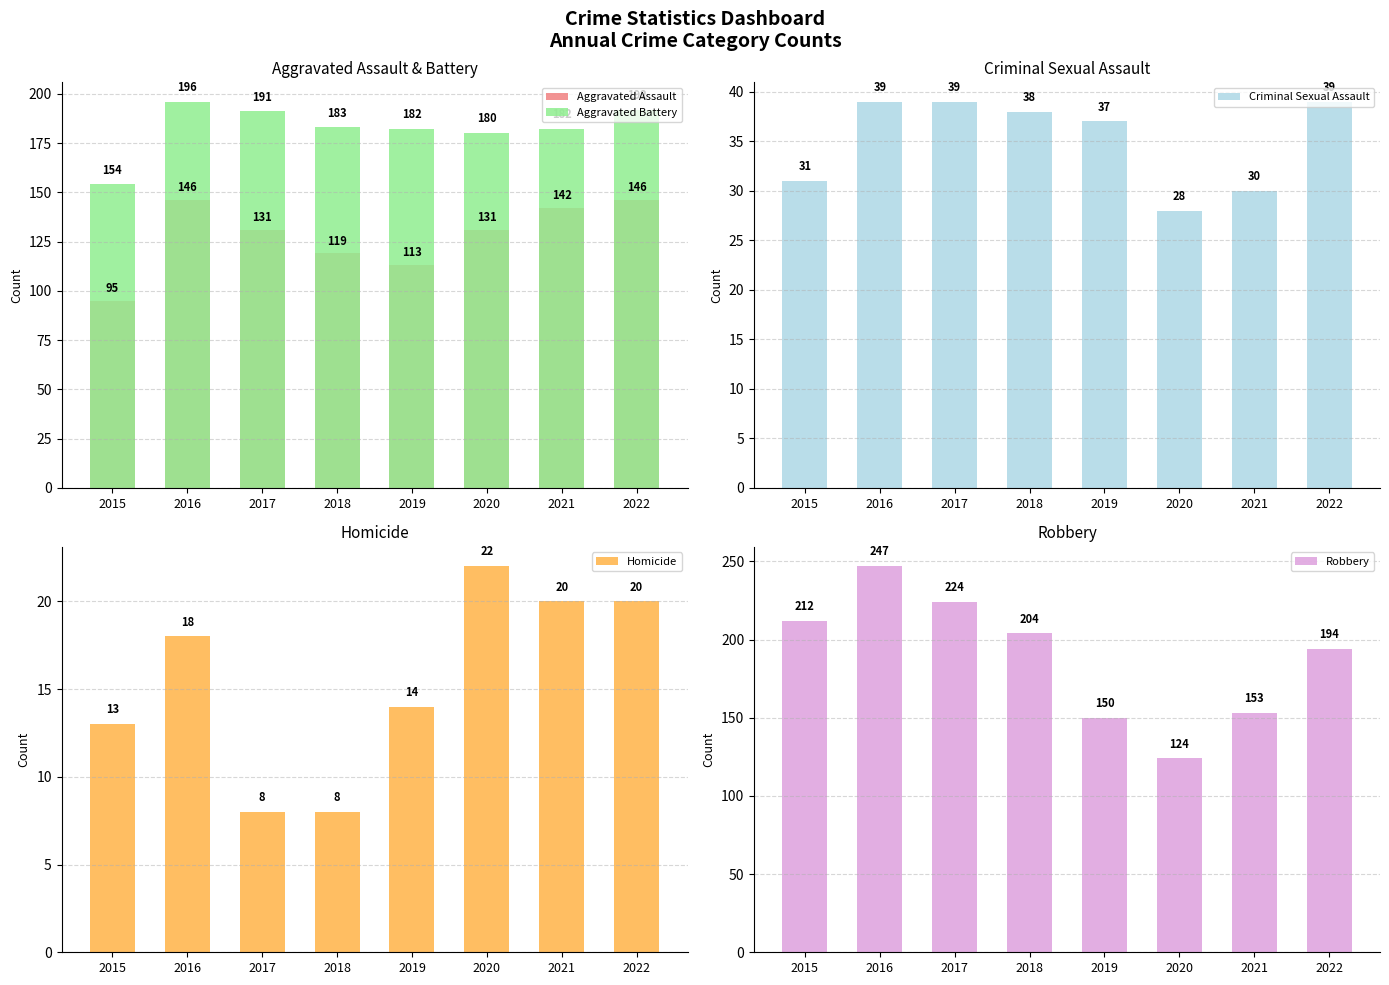

What is the difference between the highest and lowest values at 2022?

174